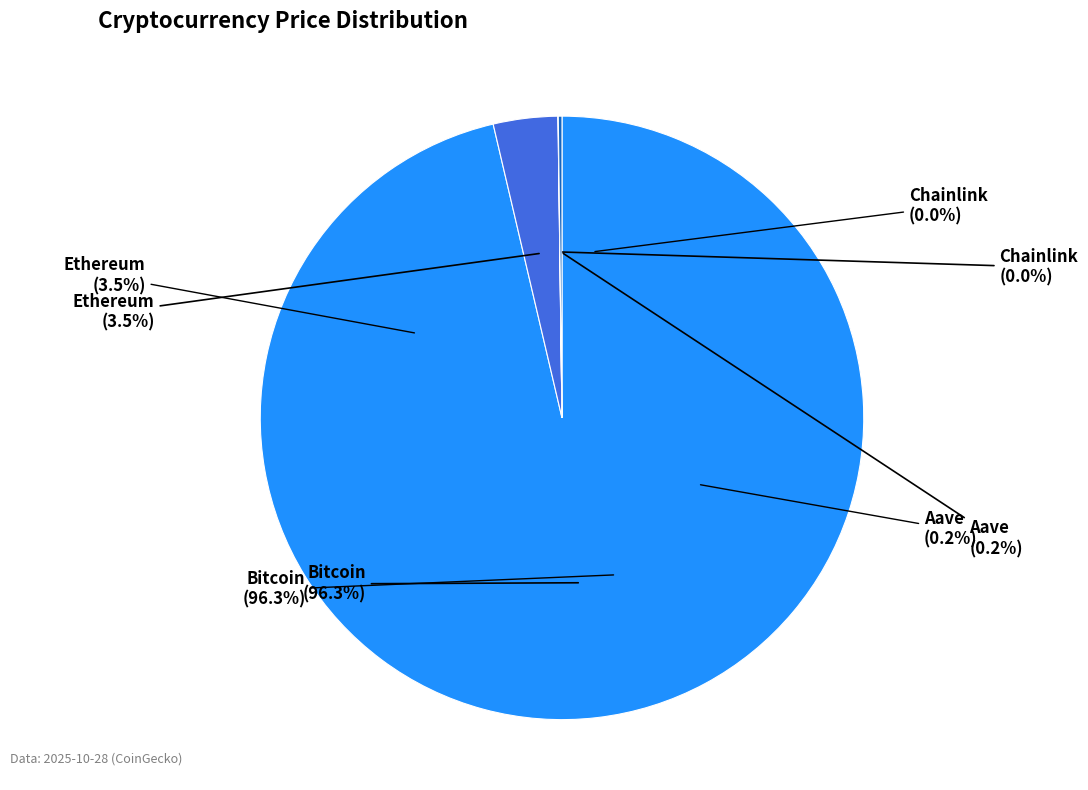

Is the sum of Aave and Bitcoin greater than half?

Yes